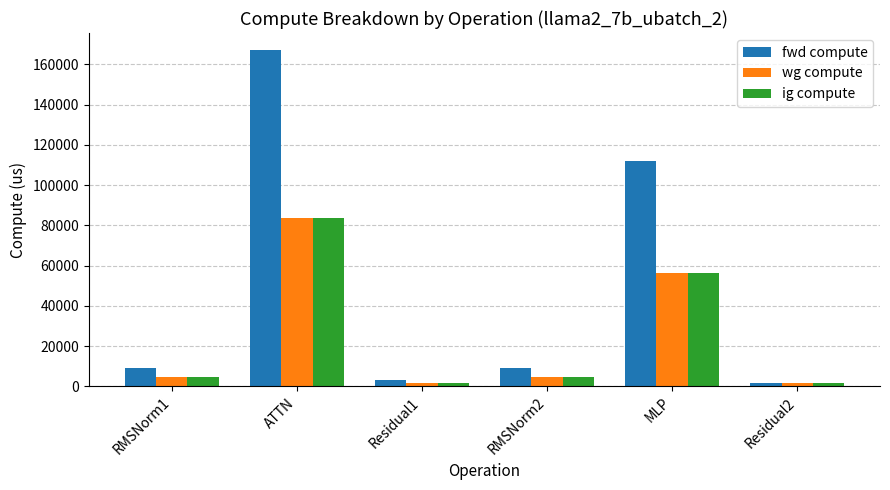

How many data points does each series have?

6